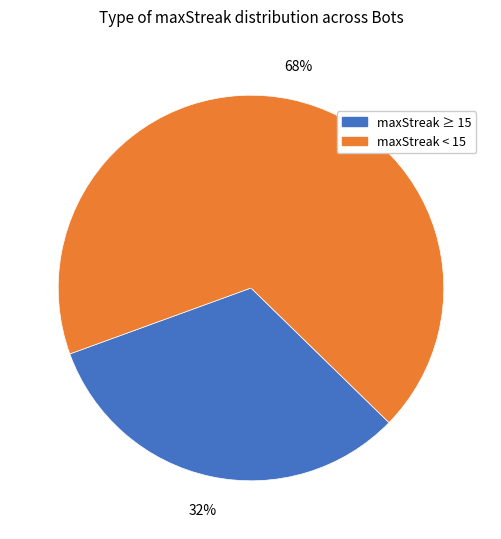

To the nearest percent, what is the average slice percentage?

50%